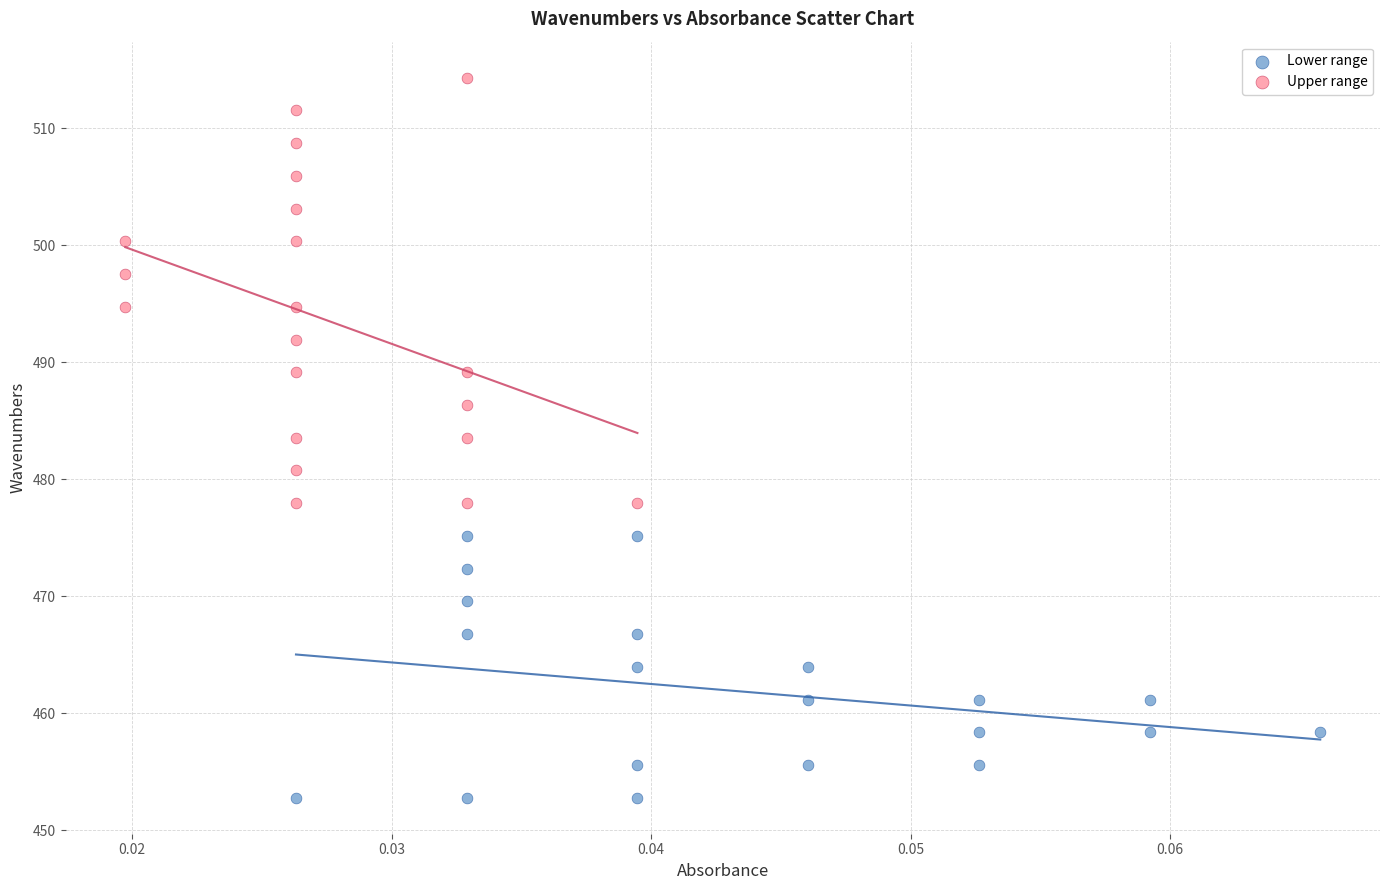

Which series reaches the maximum Y coordinate?

Upper range